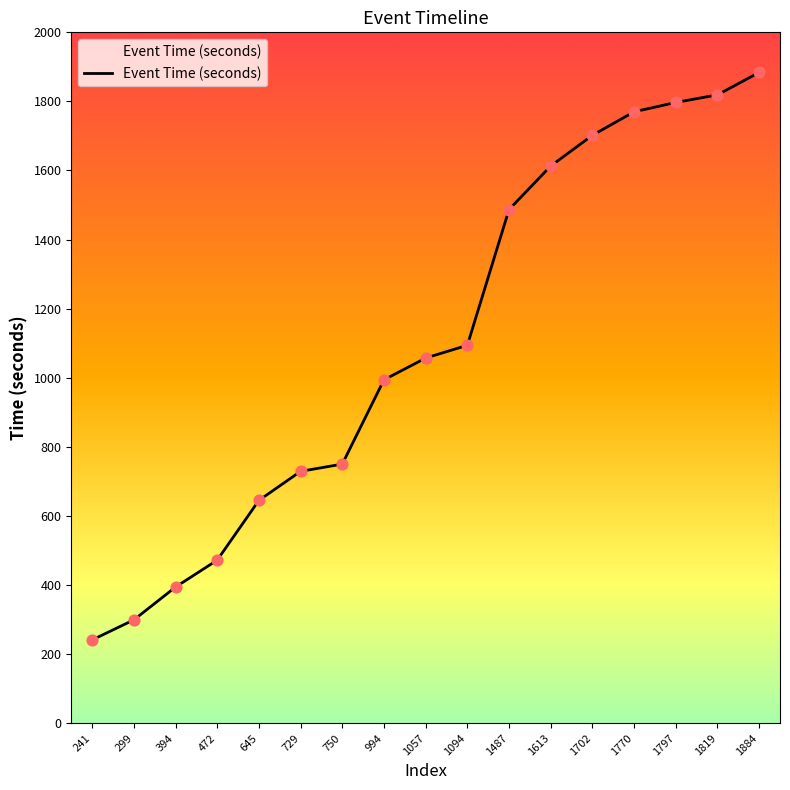

Between 394 and 645, which is larger?

645